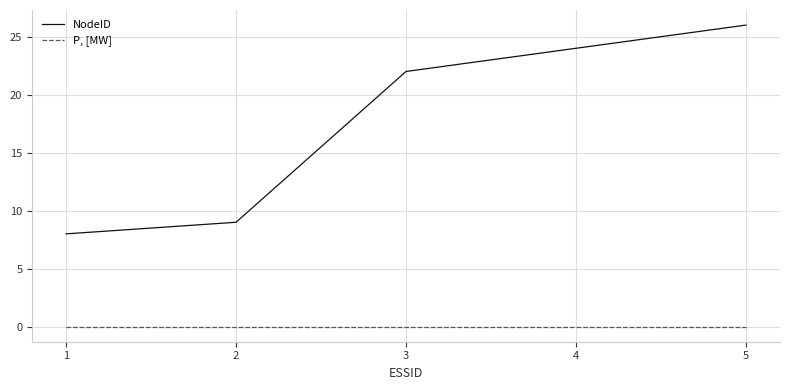

Read the NodeID value at 3, to the nearest 5.

20